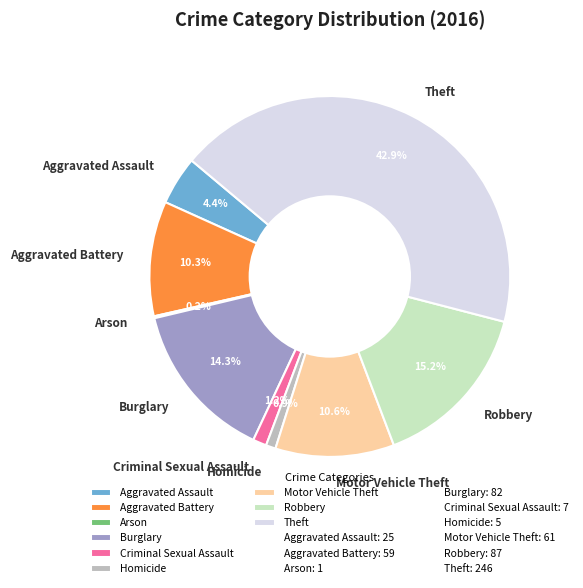

To the nearest percent, what is the average slice percentage?

11%